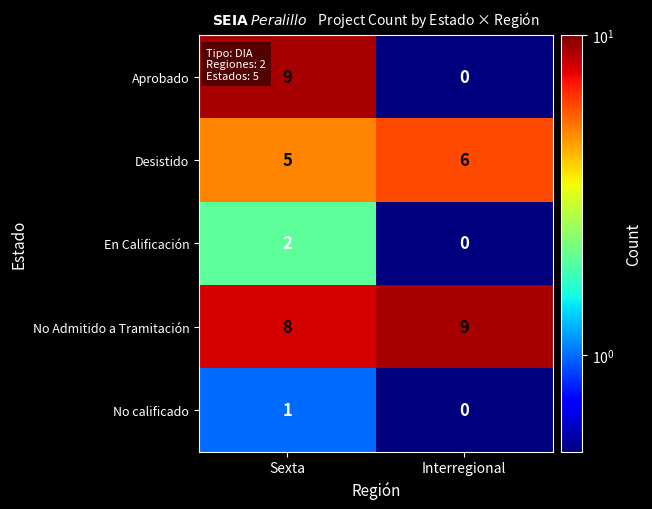

List the labels in order of No calificado value, smallest first.

Interregional, Sexta